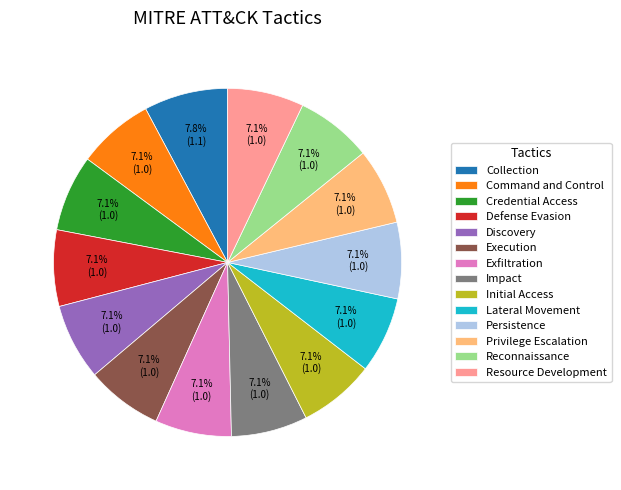

To the nearest percent, what portion does Credential Access represent?

7%